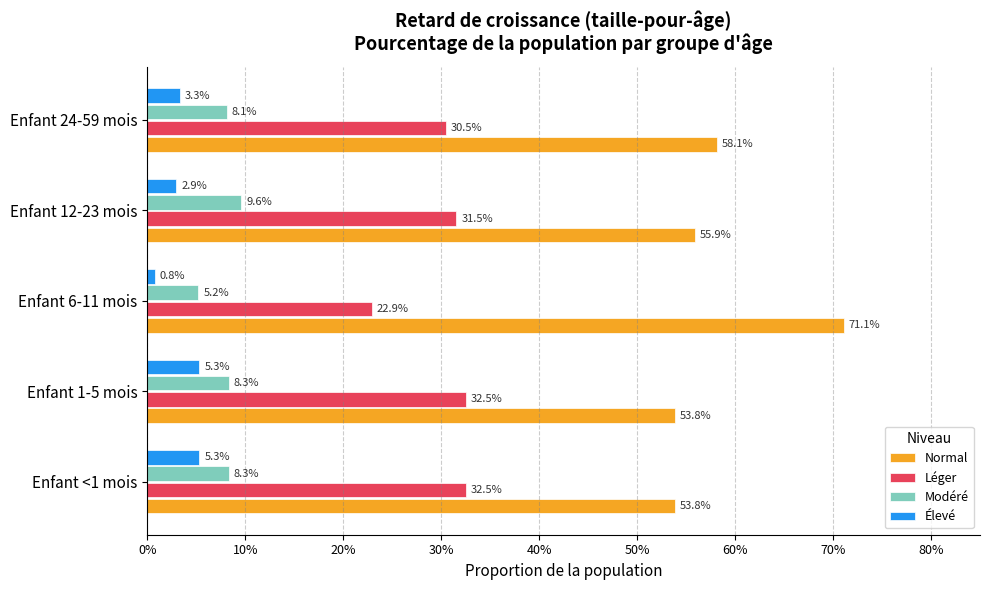

What are all the series names shown in the legend?

Normal, Léger, Modéré, Élevé